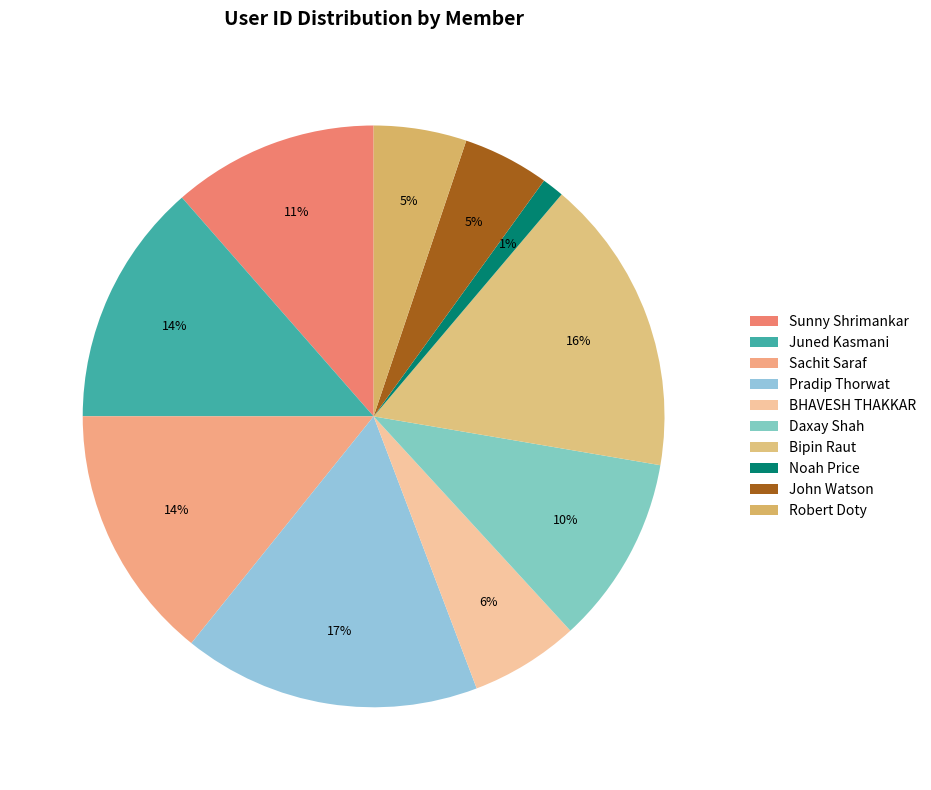

To the nearest percent, what portion does Noah Price represent?

1%